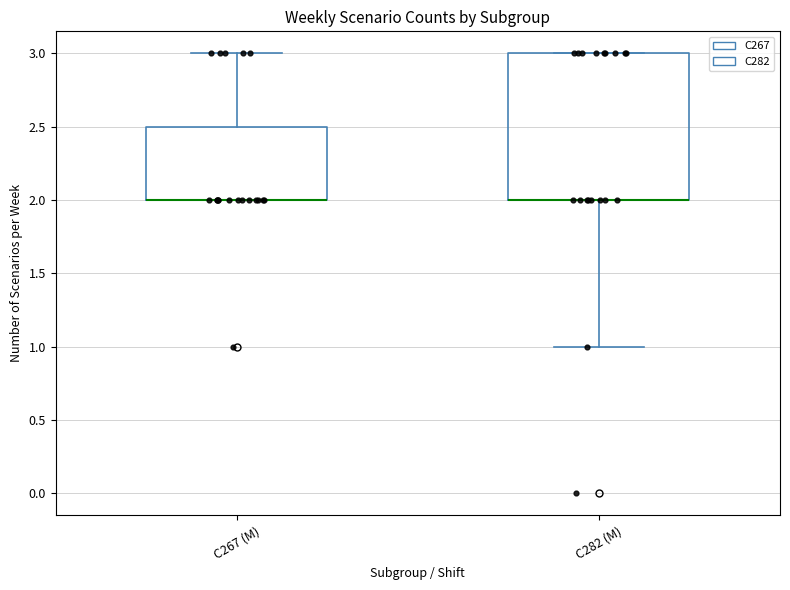

Where is the upper edge of the box for C267 (M) on the y-axis? The values are not printed on the chart, so give them approximately, as read against the axis.

2.5